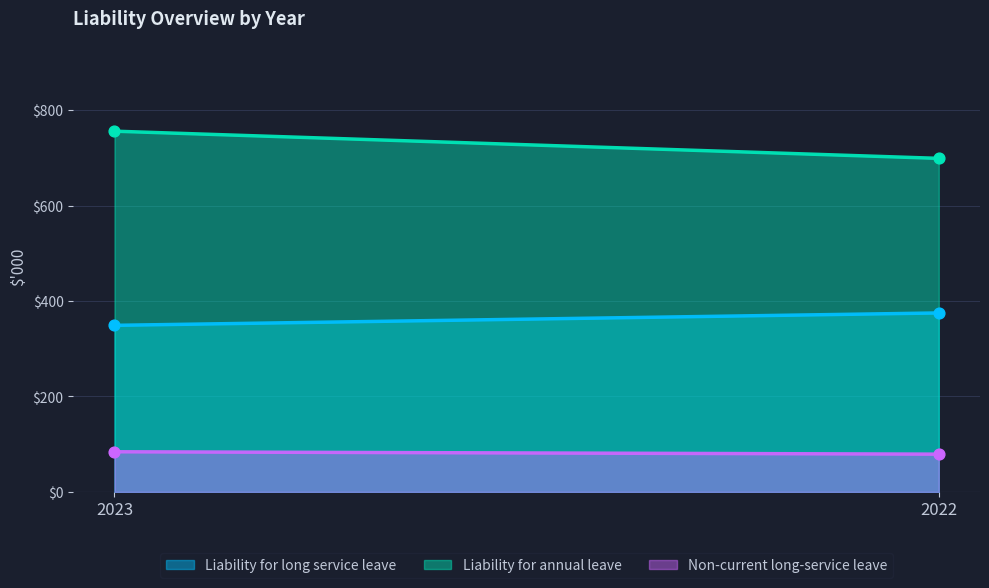

At which category is the sum across all series the highest?

2023